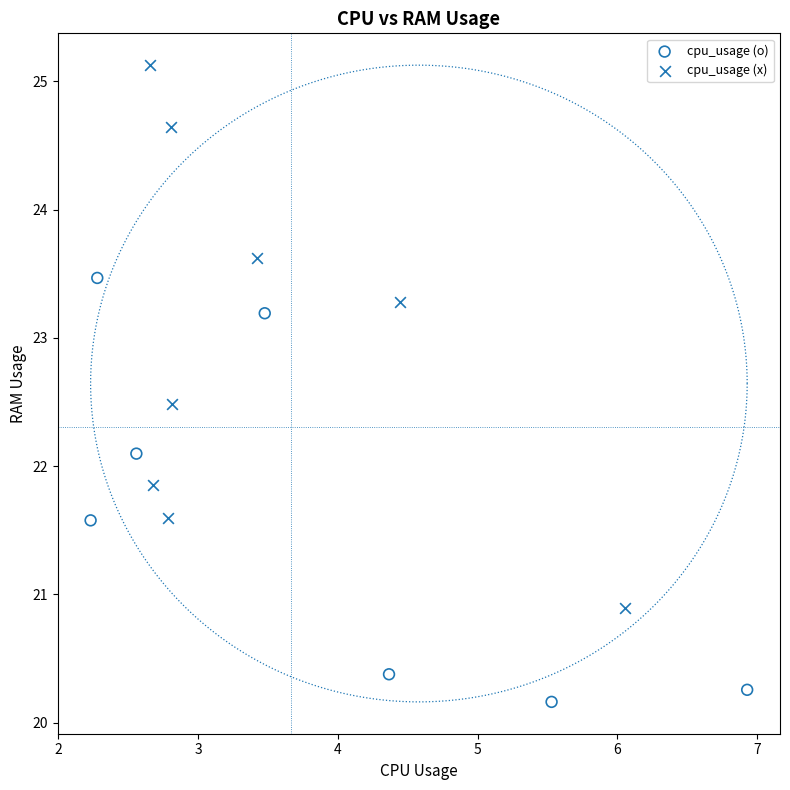

Which series has the largest Y range (max minus min)?

cpu_usage (x)